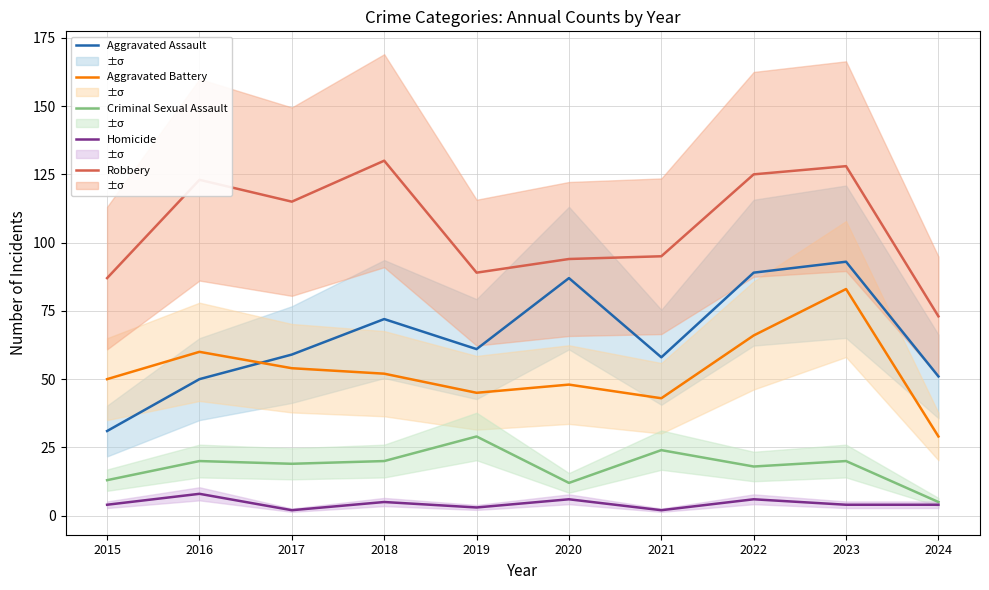

What are all the series names shown in the legend?

Aggravated Assault, Aggravated Battery, Criminal Sexual Assault, Homicide, Robbery